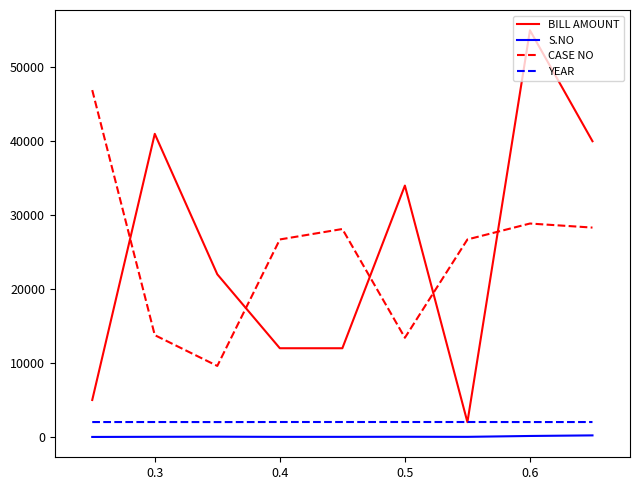

What are all the series names shown in the legend?

BILL AMOUNT, S.NO, CASE NO, YEAR